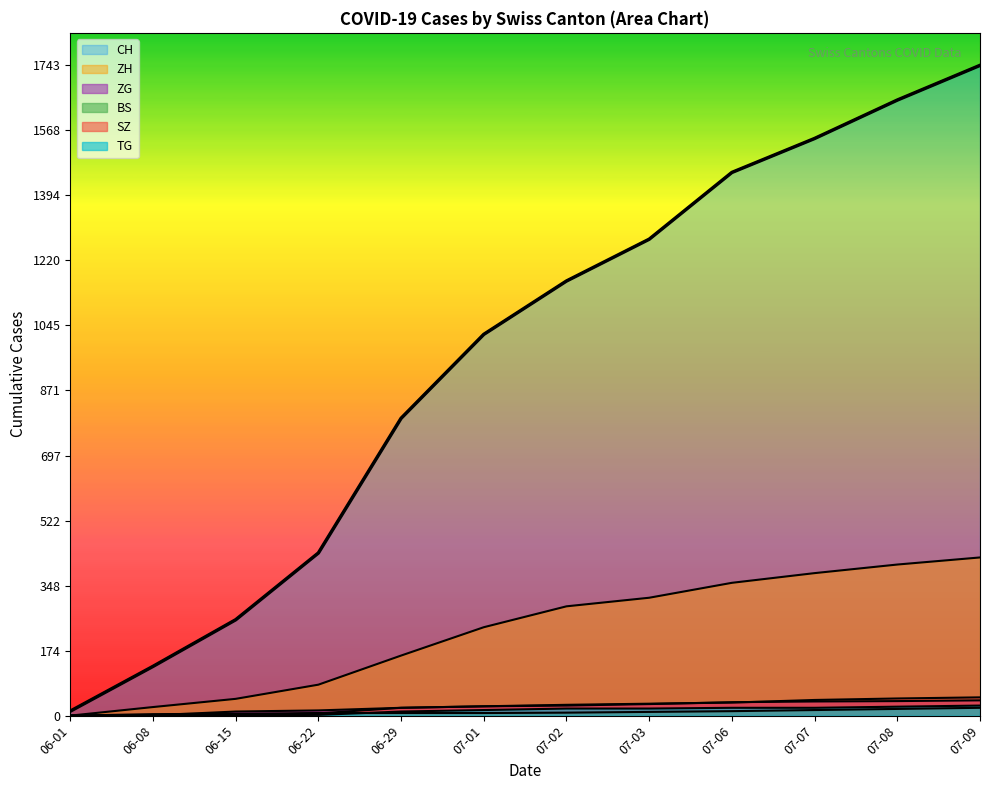

How many lines are shown in the chart?

6